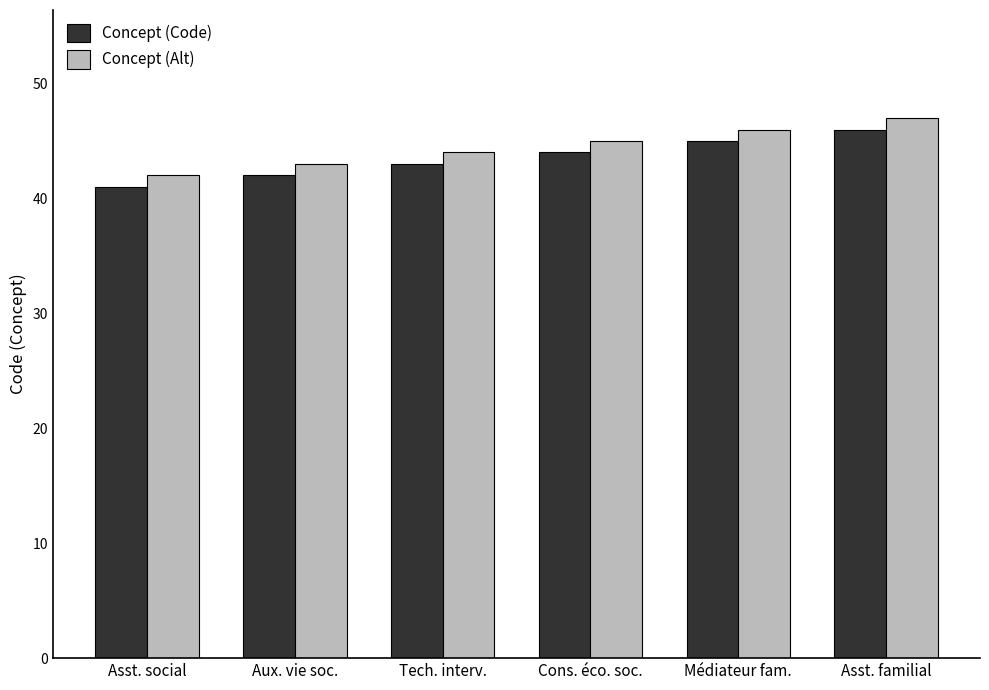

What value does the Concept (Alt) series have at Aux. vie soc.?

43